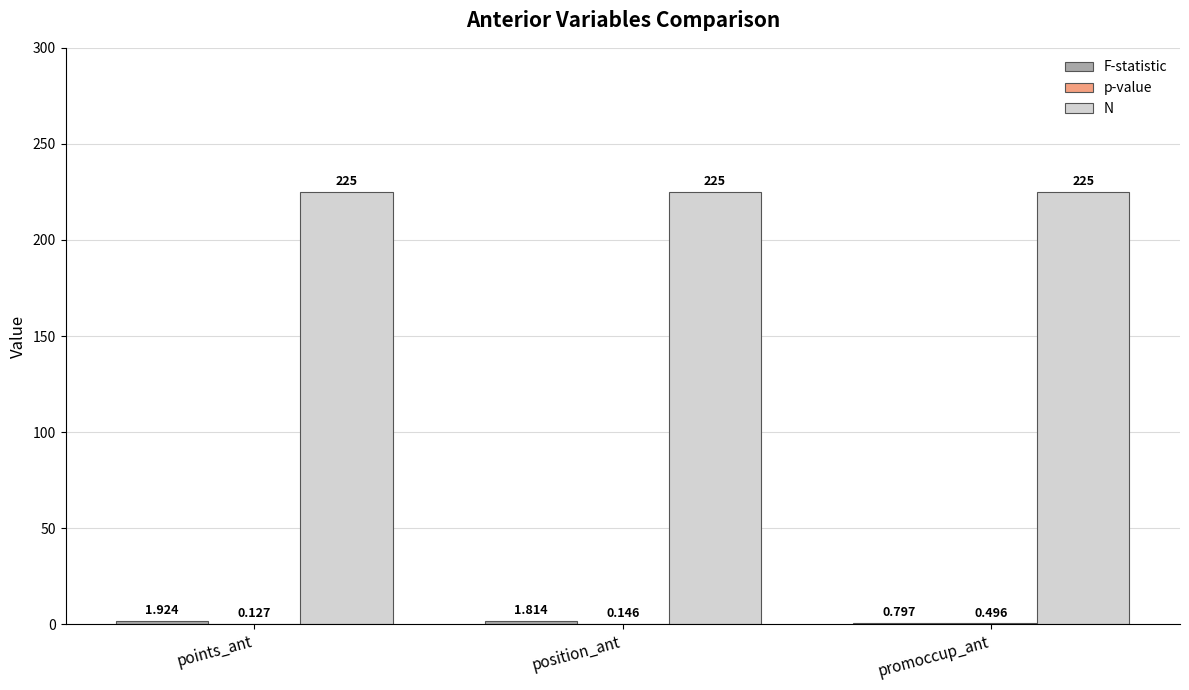

Which series has the largest total across all categories?

N